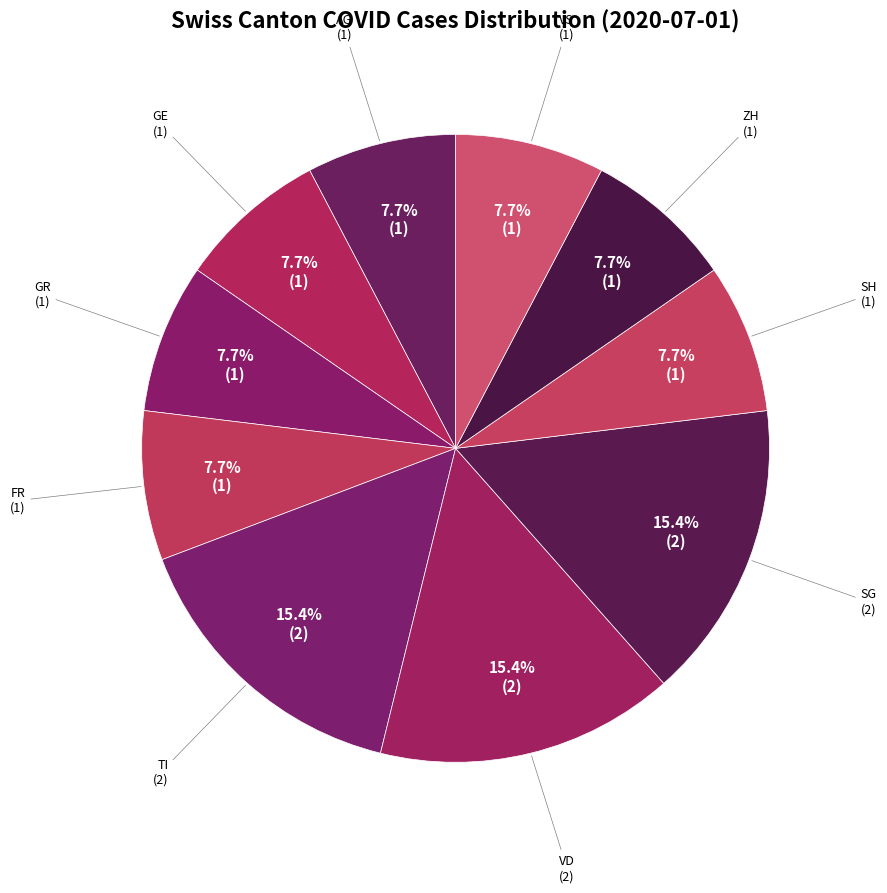

Between AG and SG, which is larger?

SG